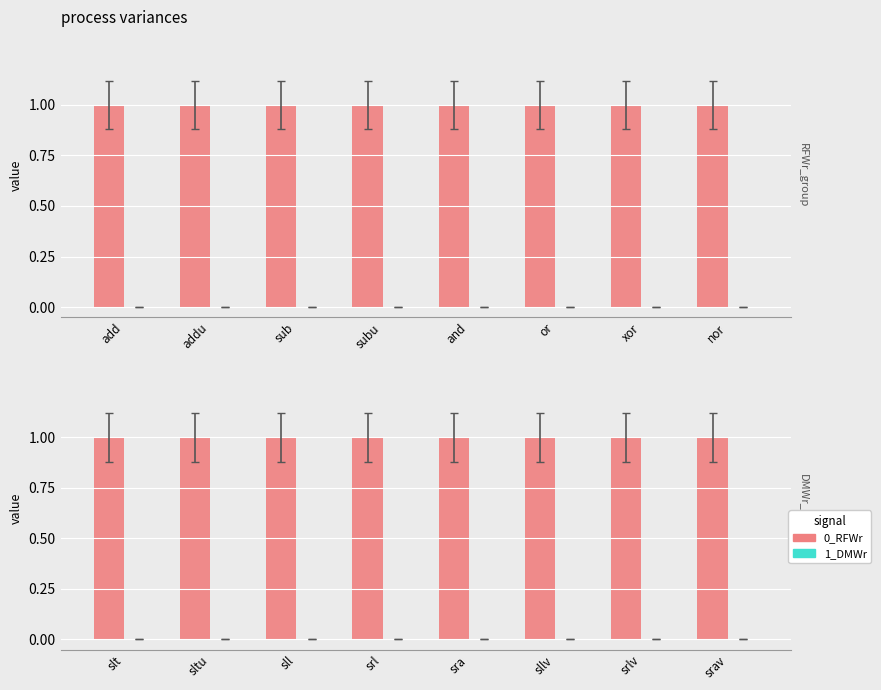

Which category has the lowest value across all series?

slt